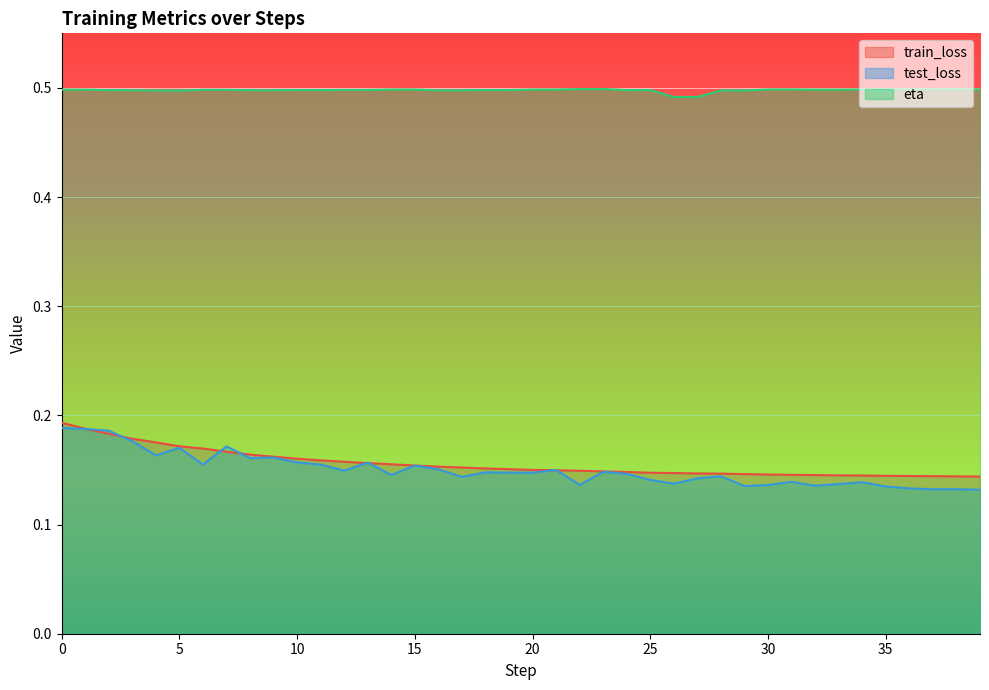

Is it true that test_loss equals 0.1 at 28?

True